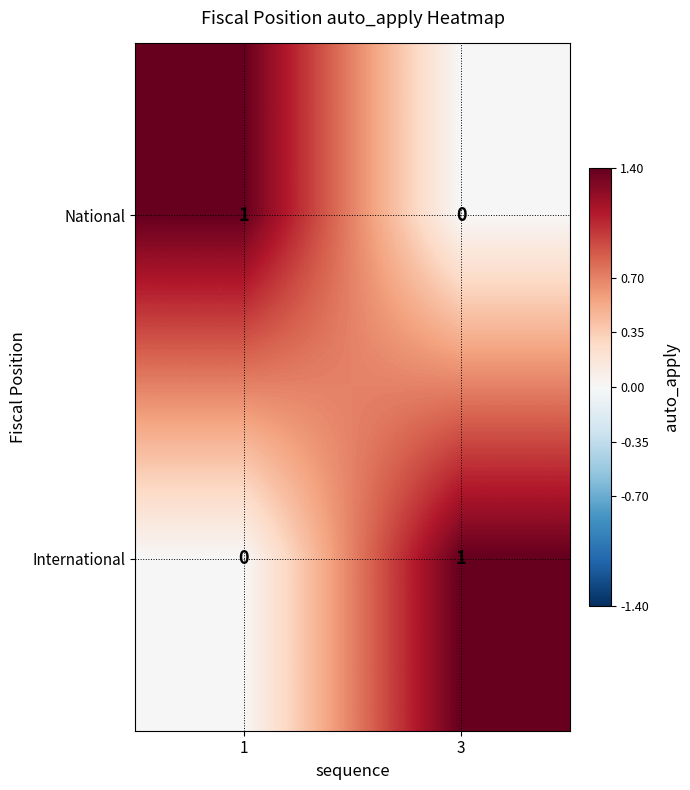

True or false: National has a value of 1 at 1.

True